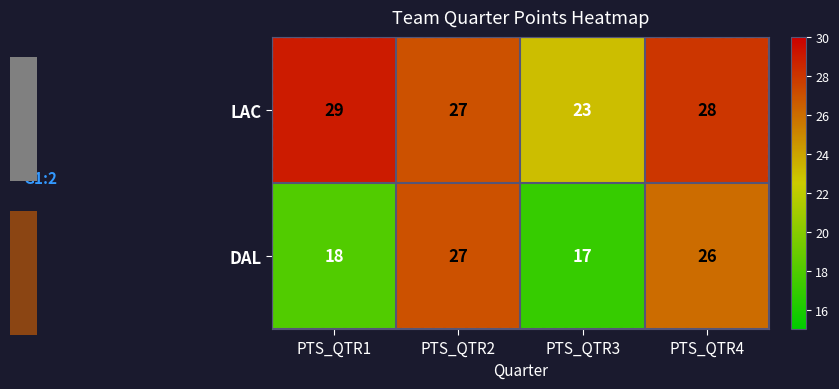

What is the average value of the DAL series?

22